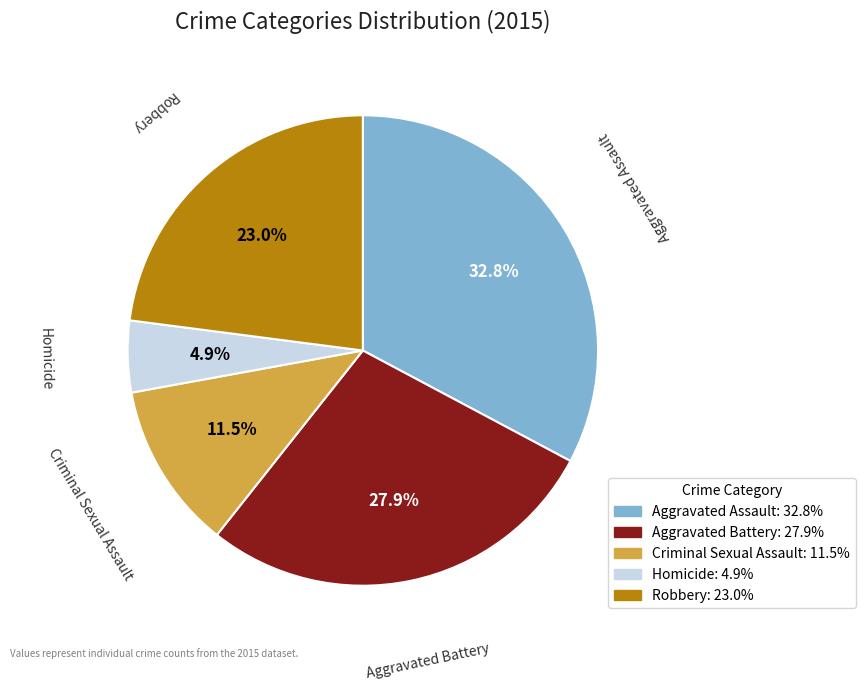

To the nearest percent, what is the average slice percentage?

20%